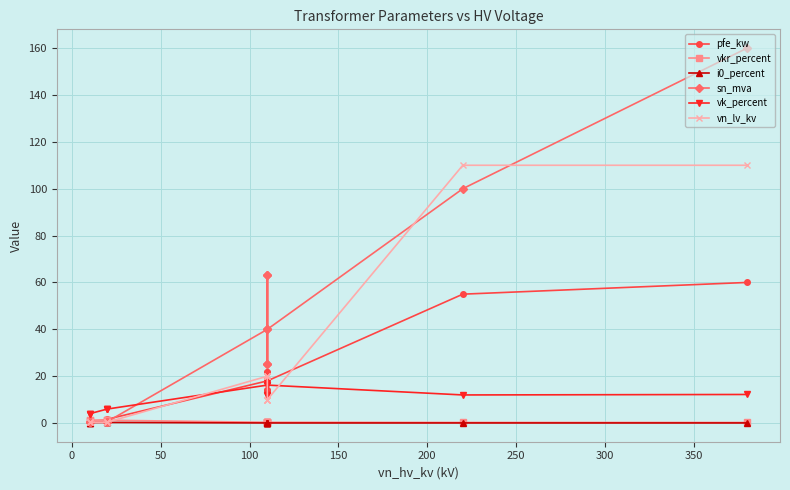

Rank the series by their maximum value, from lowest to highest.

i0_percent, vkr_percent, vk_percent, pfe_kw, vn_lv_kv, sn_mva